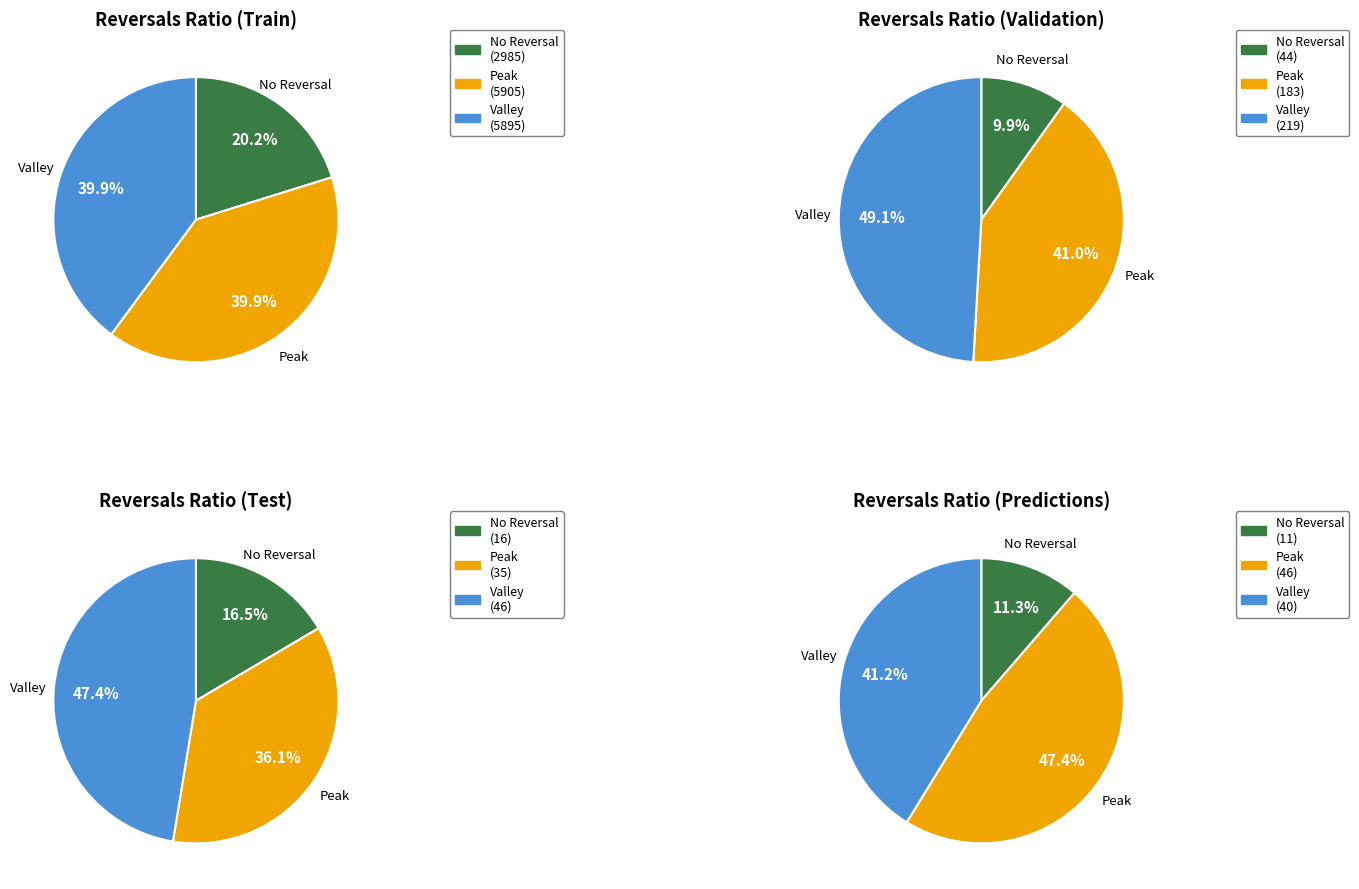

Which series has the largest range (max minus min)?

Peak